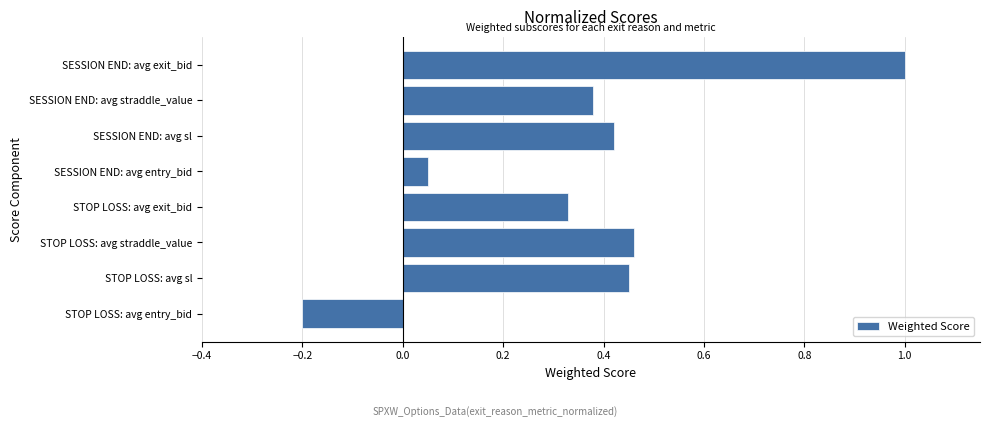

Between STOP LOSS: avg exit_bid and SESSION END: avg exit_bid, which is larger?

SESSION END: avg exit_bid